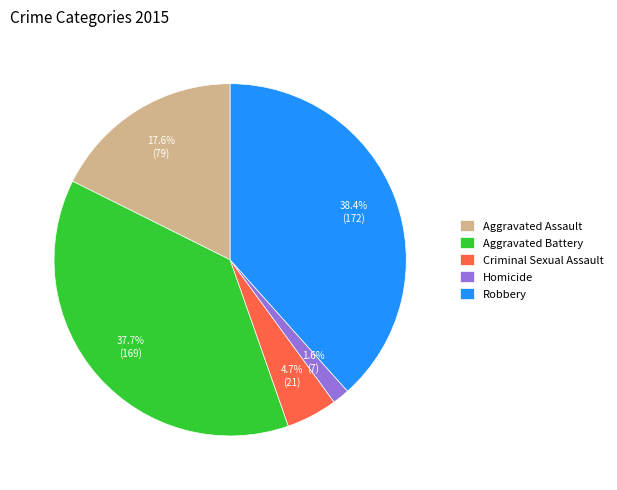

Which has a higher value, Robbery or Criminal Sexual Assault?

Robbery